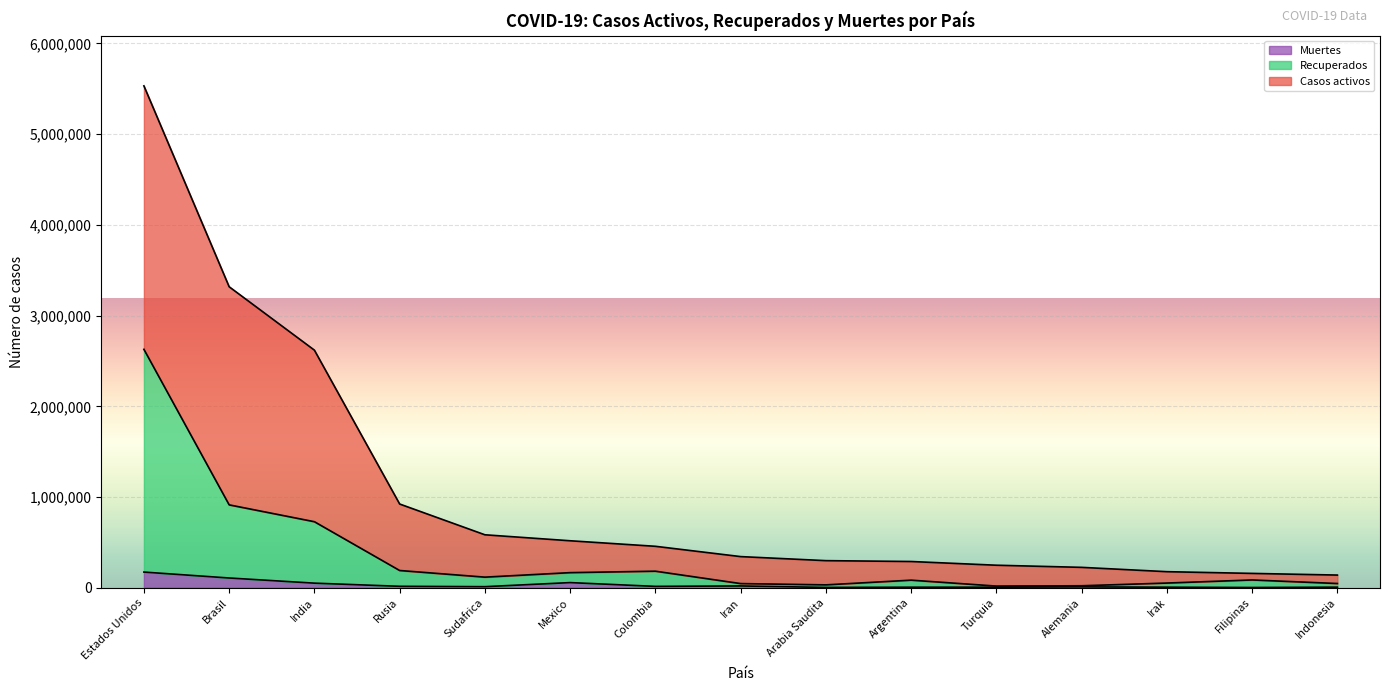

What is the difference between the maximum and minimum values in the Recuperados series?

2609880